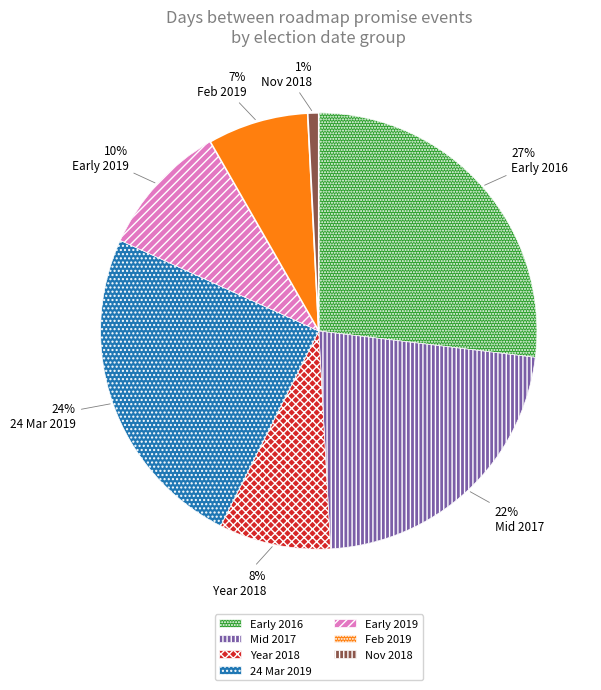

Does any single category account for the majority?

No